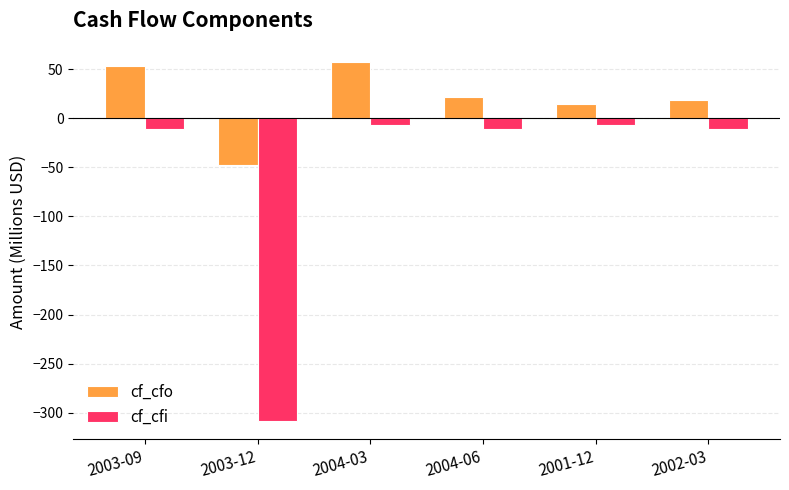

At which label does cf_cfo first exceed 21?

2003-09